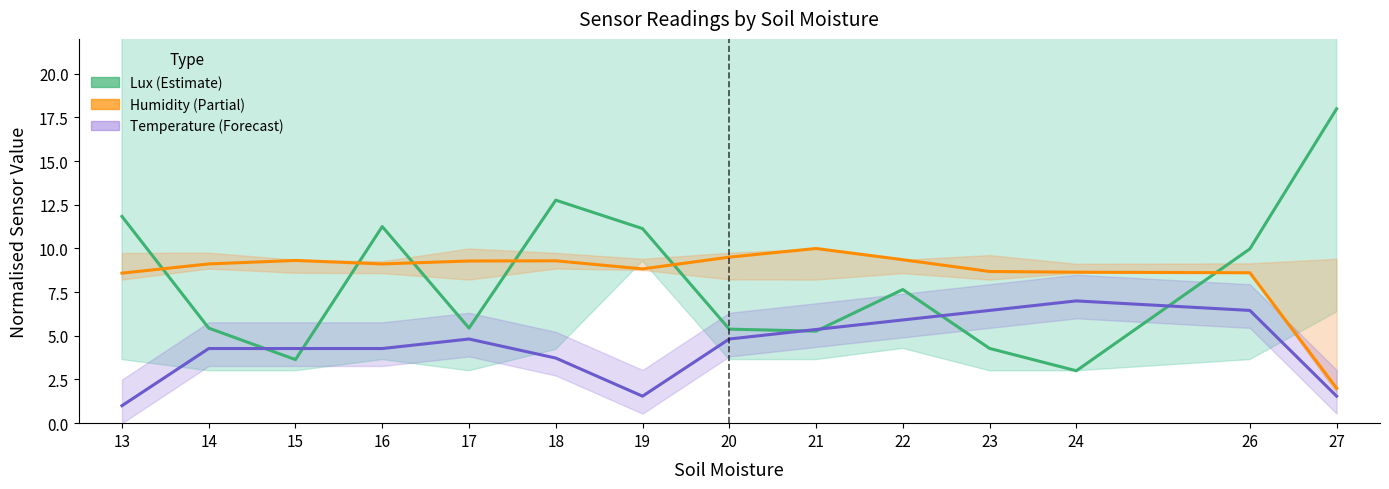

The Lux mean series shows 5.3 at 21. True or false?

True